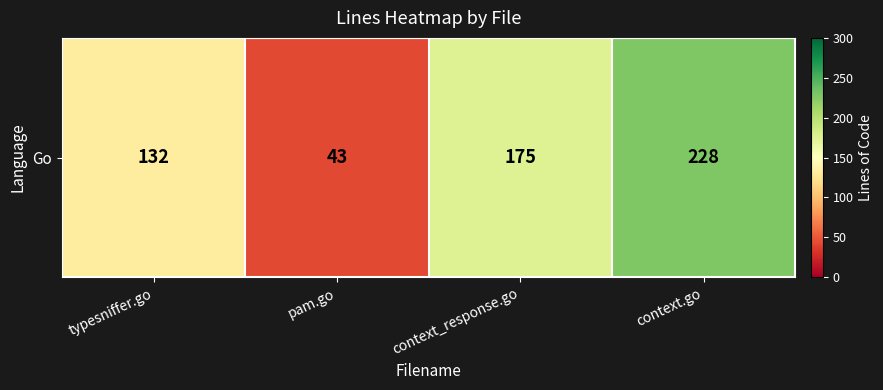

What value does the data have at pam.go, to the nearest 5?

45